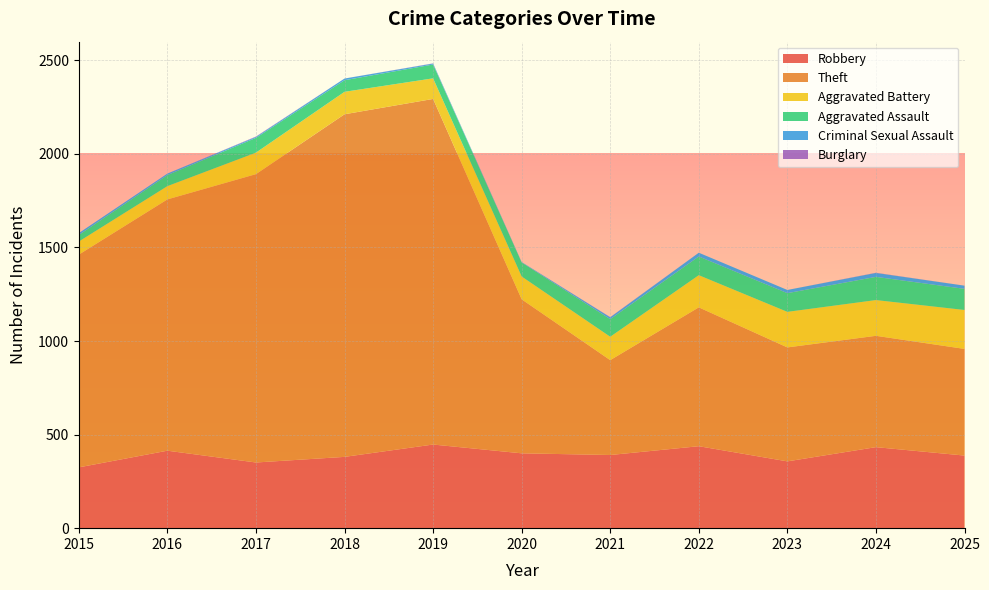

Reading right to left, transcribe all the data shown in this chart.

Robbery: 2025=388	2024=433	2023=357	2022=438	2021=391	2020=400	2019=447	2018=381	2017=351	2016=414	2015=325
Theft: 2025=570	2024=595	2023=609	2022=742	2021=507	2020=823	2019=1847	2018=1831	2017=1541	2016=1343	2015=1137
Aggravated Battery: 2025=208	2024=191	2023=190	2022=172	2021=125	2020=122	2019=110	2018=120	2017=115	2016=71	2015=70
Aggravated Assault: 2025=113	2024=124	2023=100	2022=100	2021=94	2020=75	2019=74	2018=62	2017=79	2016=59	2015=35
Criminal Sexual Assault: 2025=17	2024=21	2023=17	2022=20	2021=10	2020=2	2019=5	2018=9	2017=5	2016=8	2015=10
Burglary: 2025=0	2024=1	2023=0	2022=0	2021=1	2020=0	2019=1	2018=0	2017=2	2016=0	2015=0